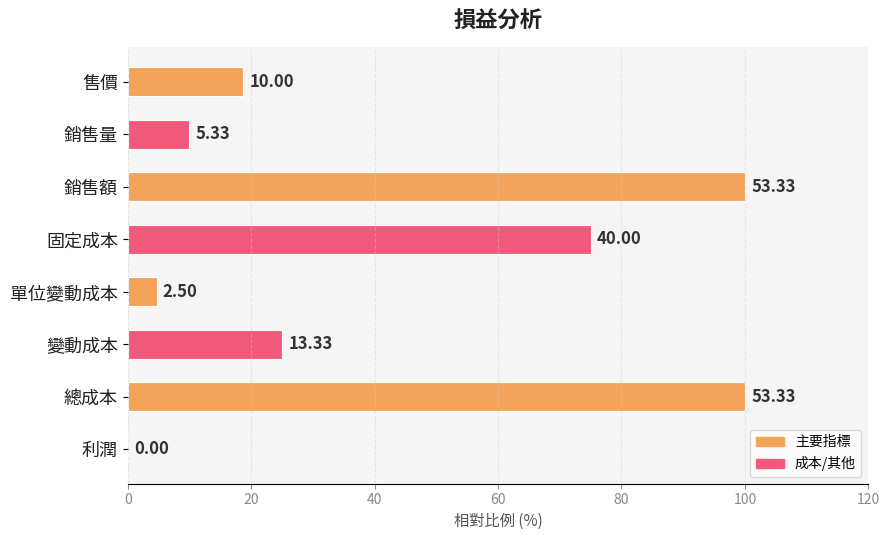

Are the bars horizontal?

Yes